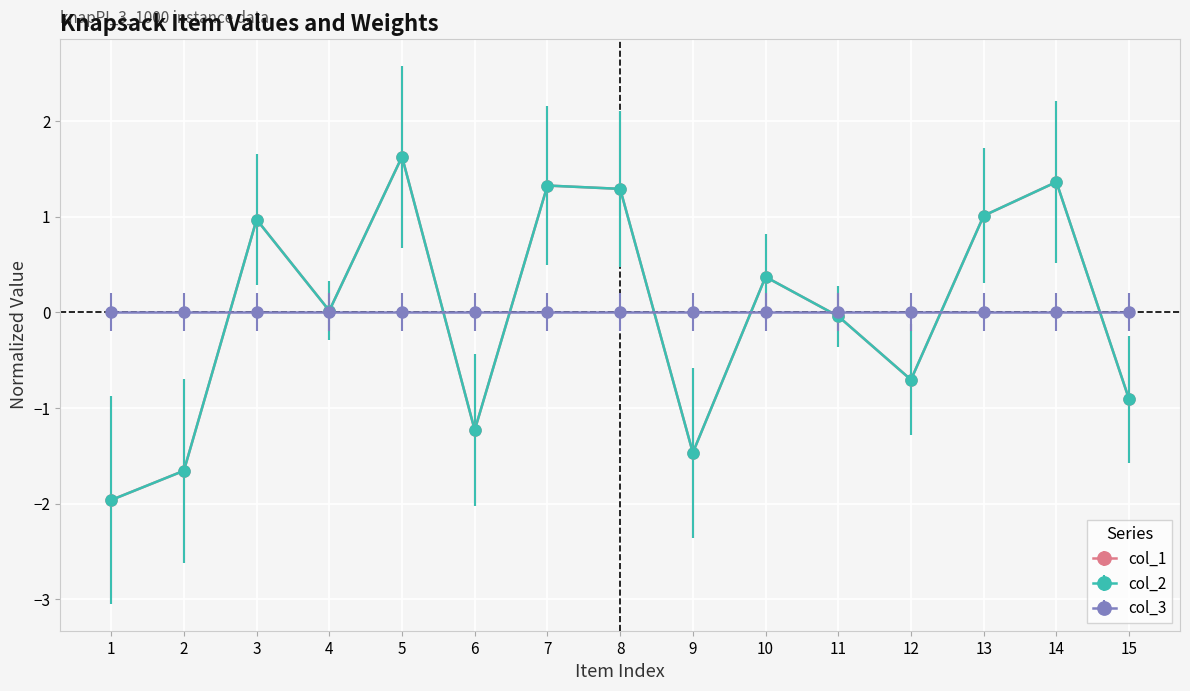

At which label is col_2 closest to 0?

4